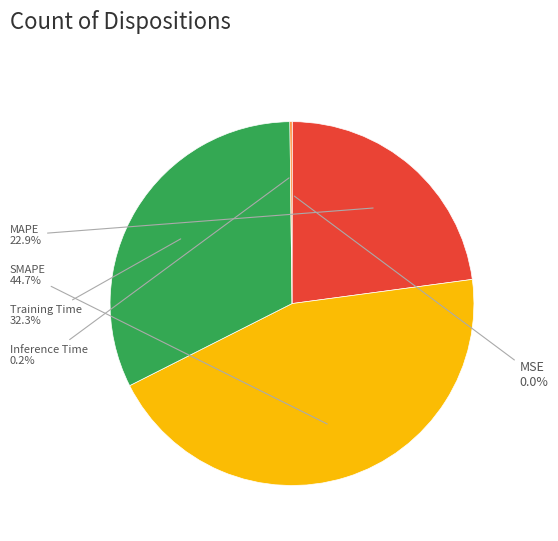

Does any single category account for the majority?

No